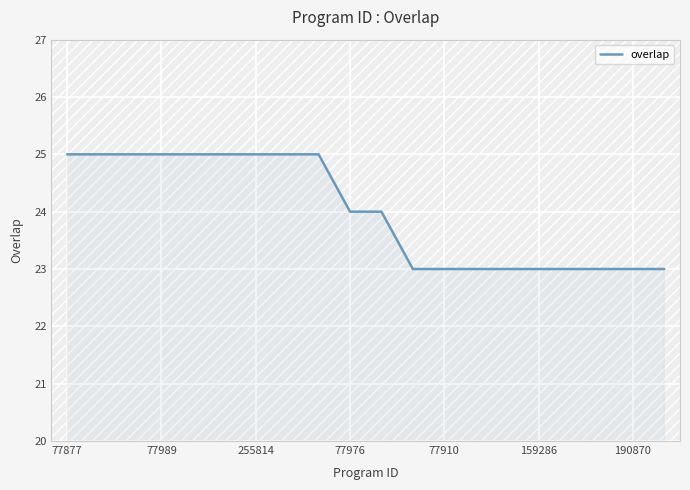

What is the maximum value shown in the chart?

25